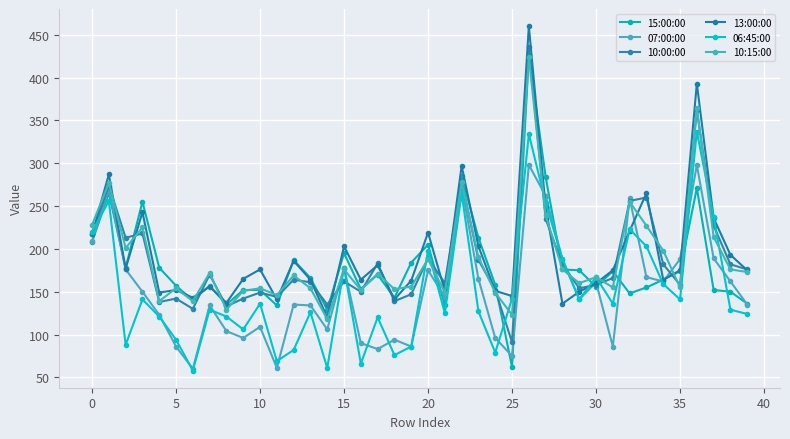

How many times do 07:00:00 and 10:15:00 cross each other?

8